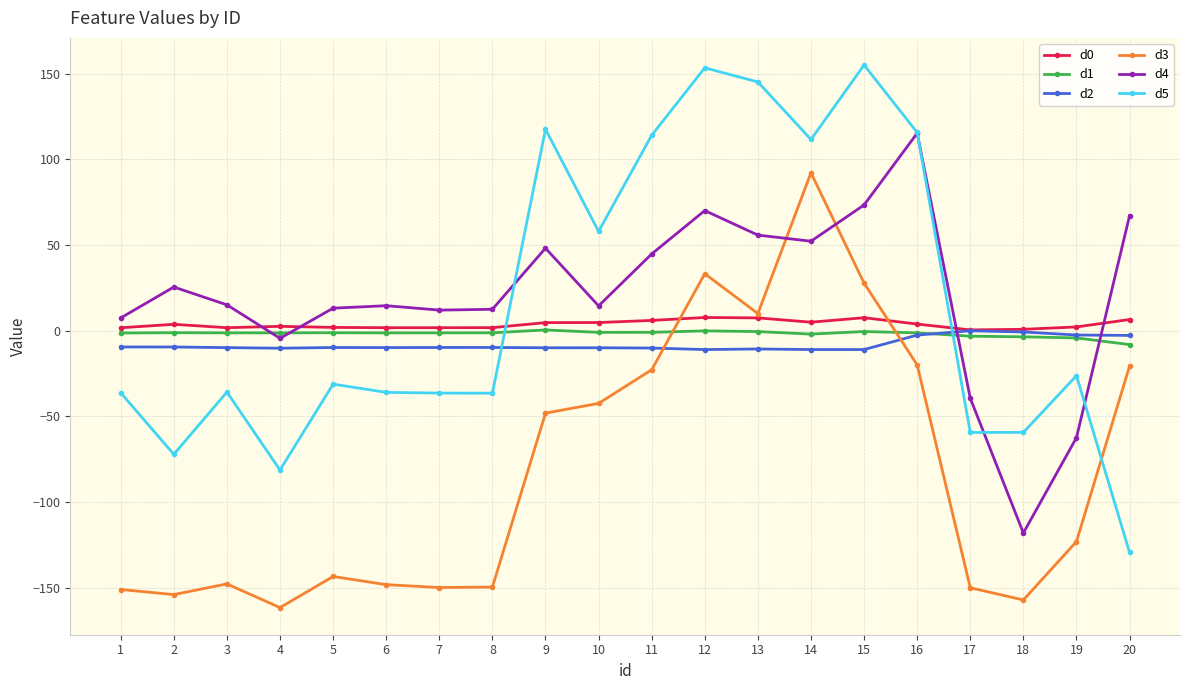

Which series has the widest spread of values?

d5